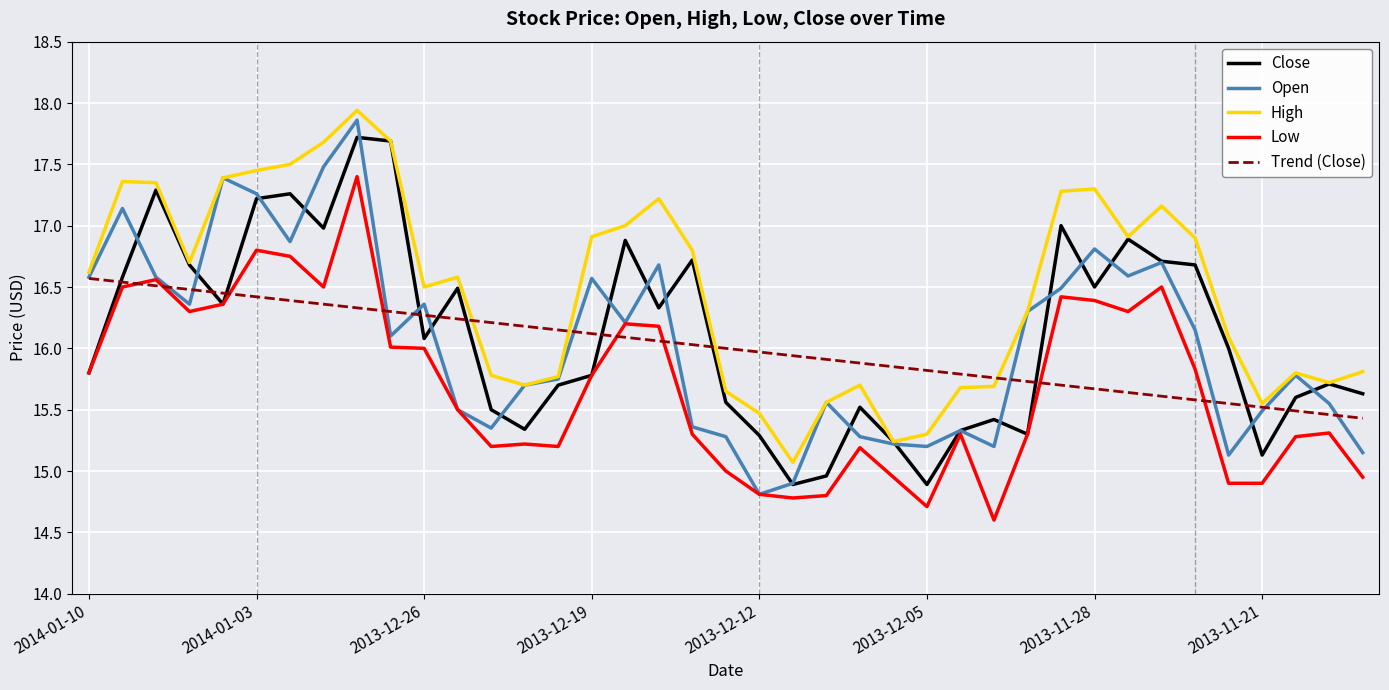

Which series has the widest spread of values?

Open